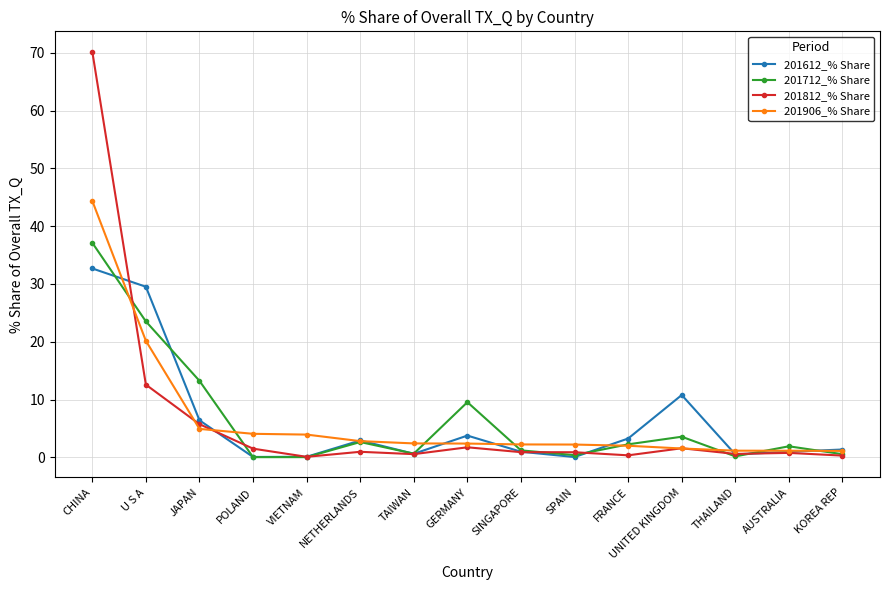

True or false: 201812_% Share and 201612_% Share cross at least once.

True